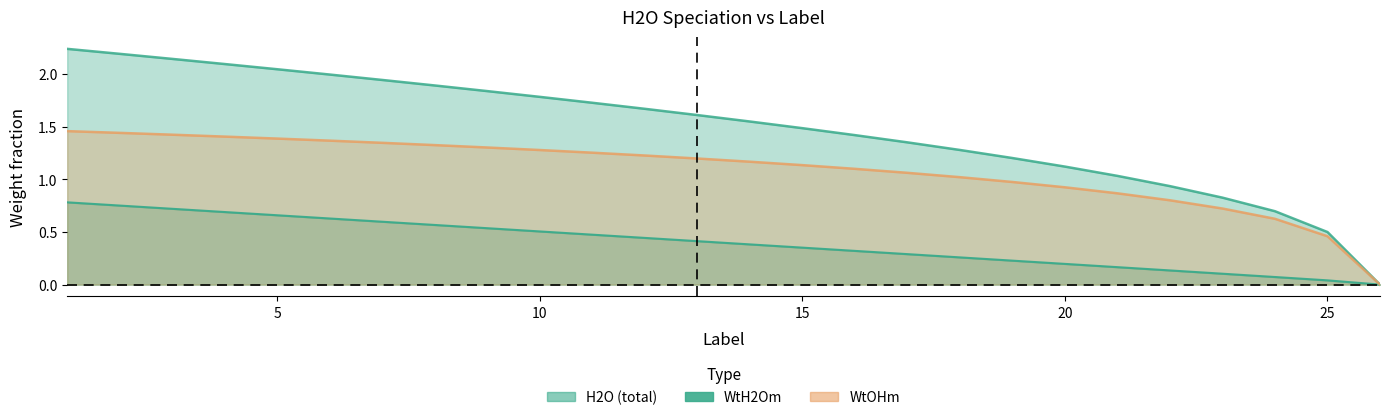

Rank the series at 10 from highest to lowest value.

H2O, WtOHm, WtH2Om